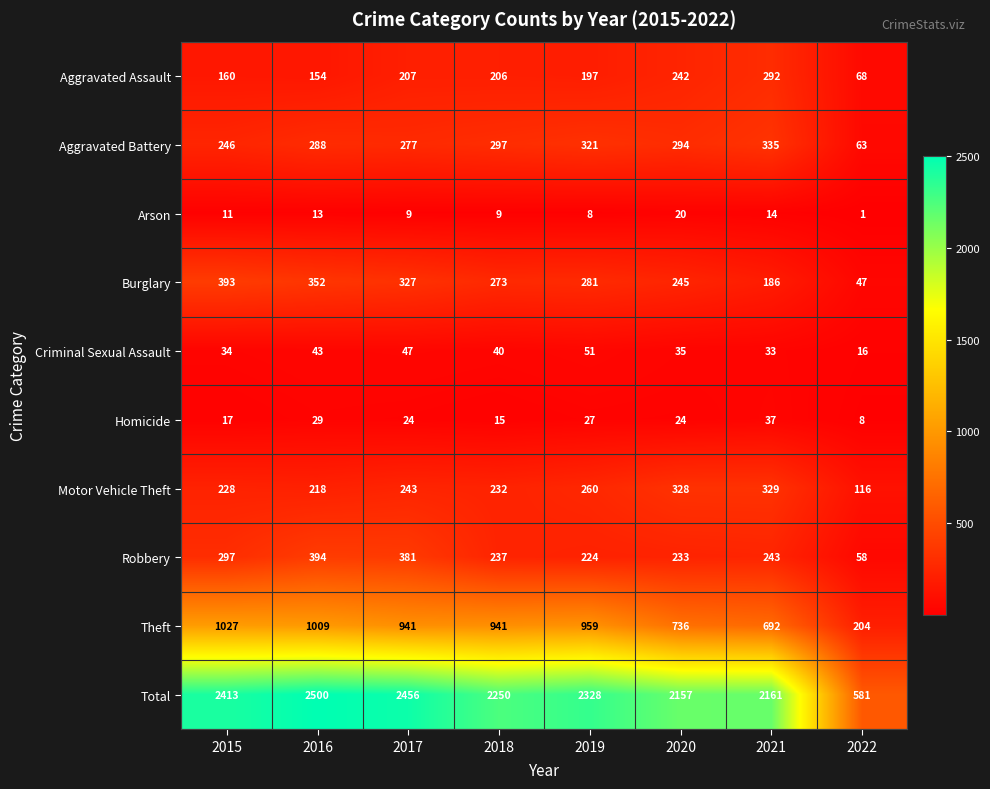

What is the difference between the second highest and minimum values in the Motor Vehicle Theft series?

212